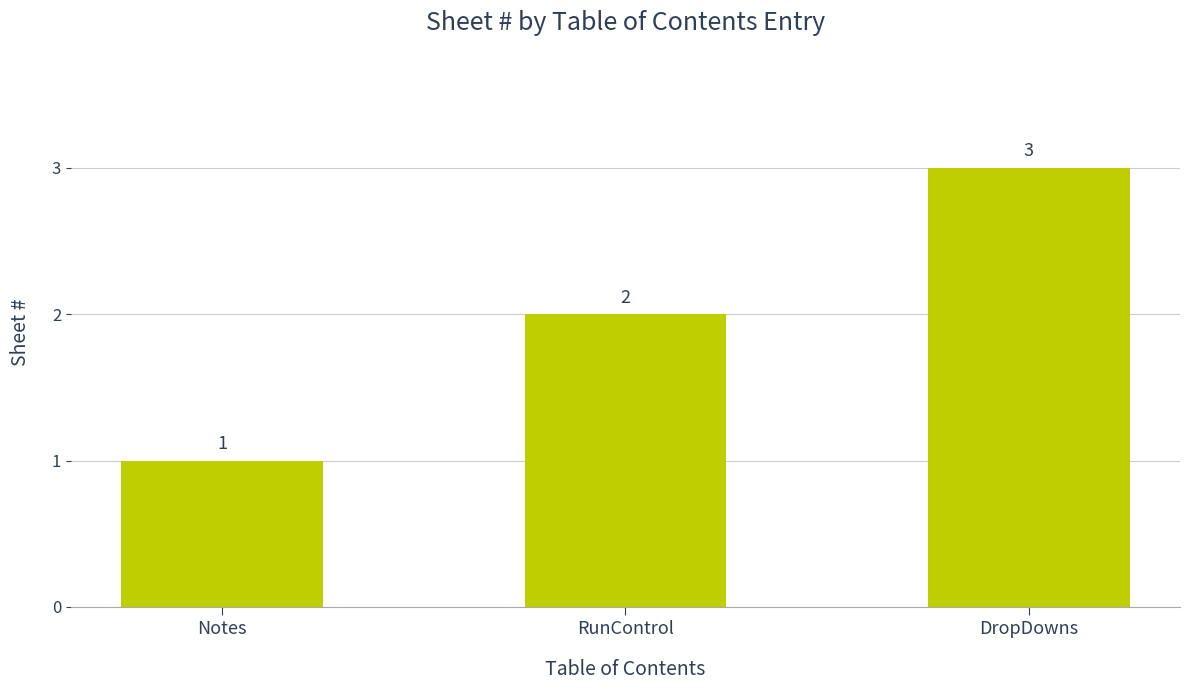

What is the value of the 1st bar from the left?

1